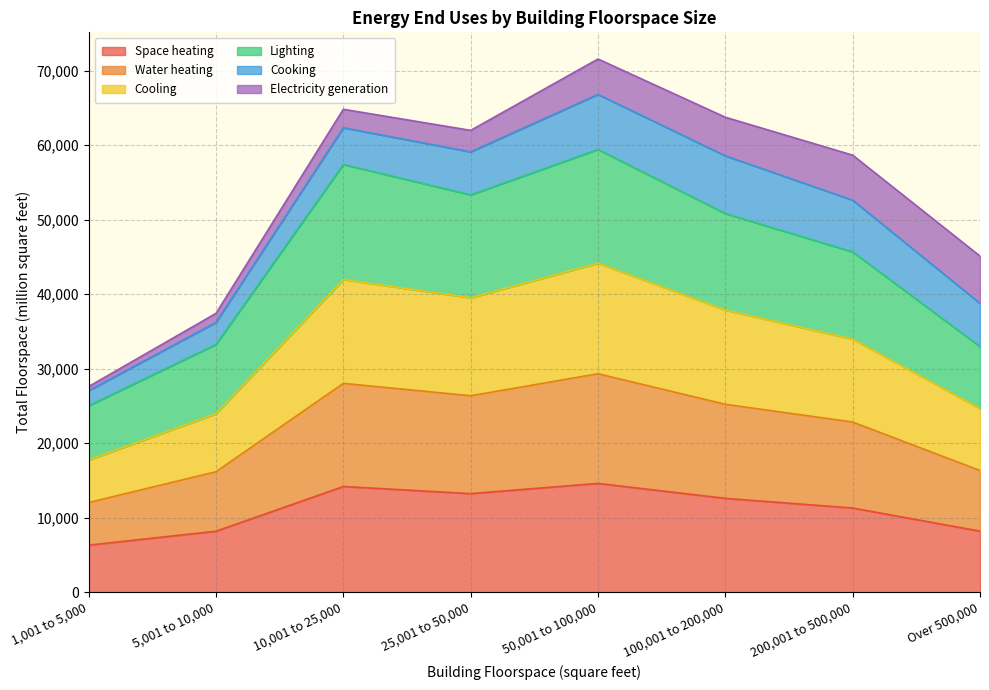

At which label does Space heating reach its minimum?

1,001 to 5,000